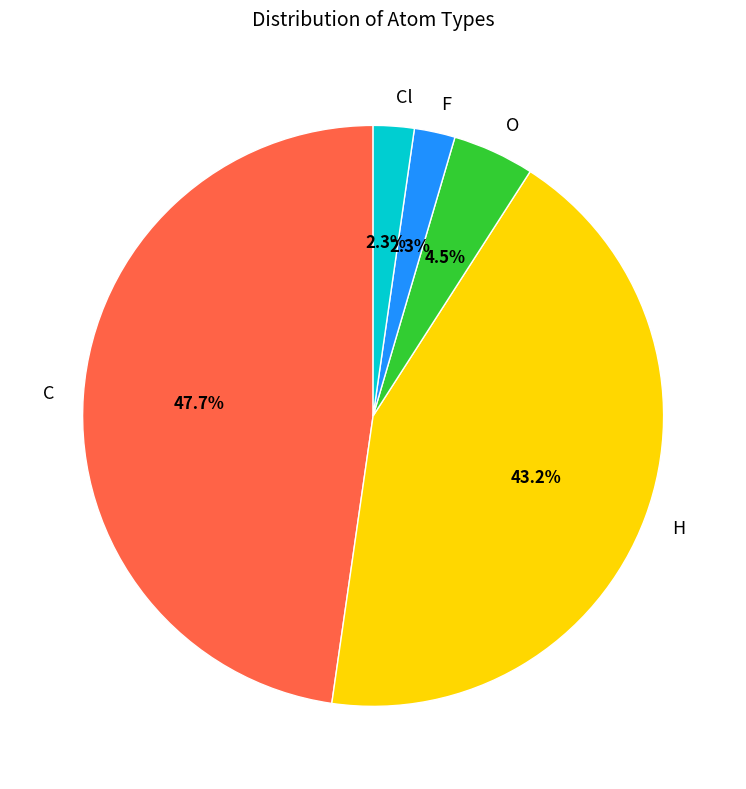

What is the largest slice in the pie chart?

C